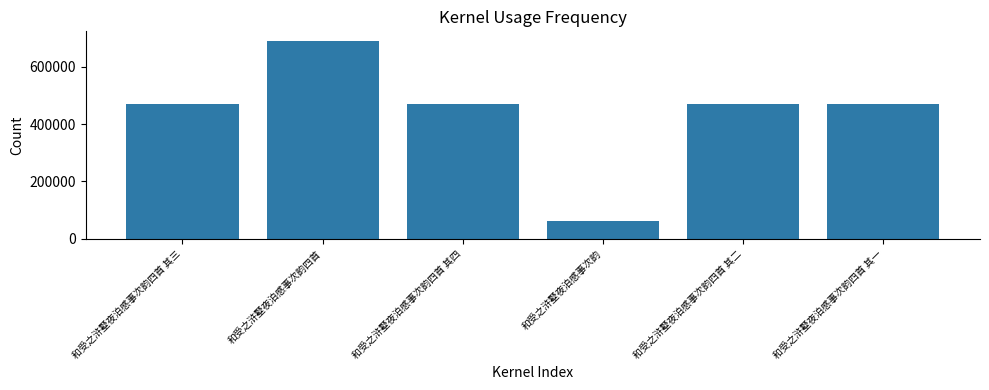

The value at 和受之浒墅夜泊感事次韵四首 其一 is 804235. True or false?

False